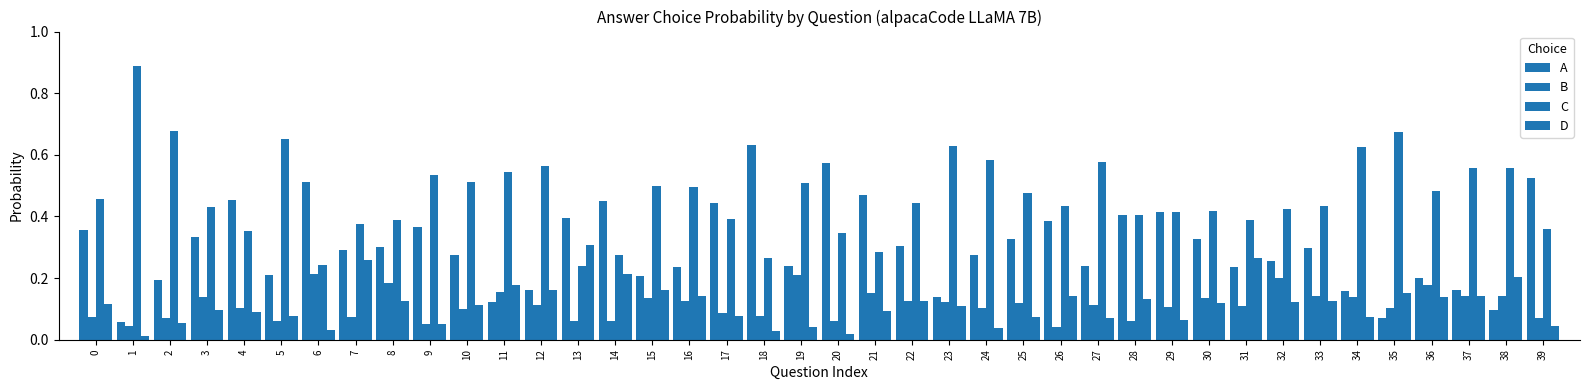

How many bars are there in each group?

4